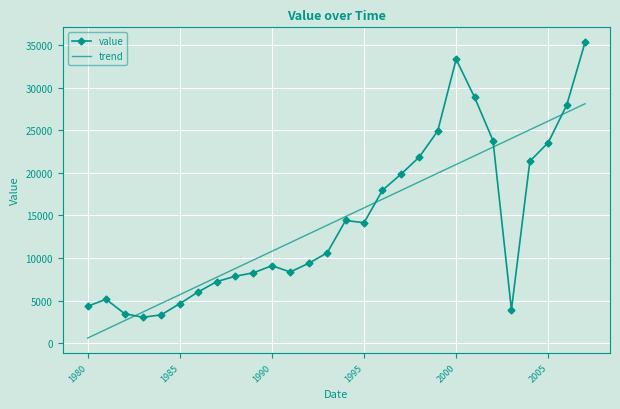

Which series has the largest range (max minus min)?

value